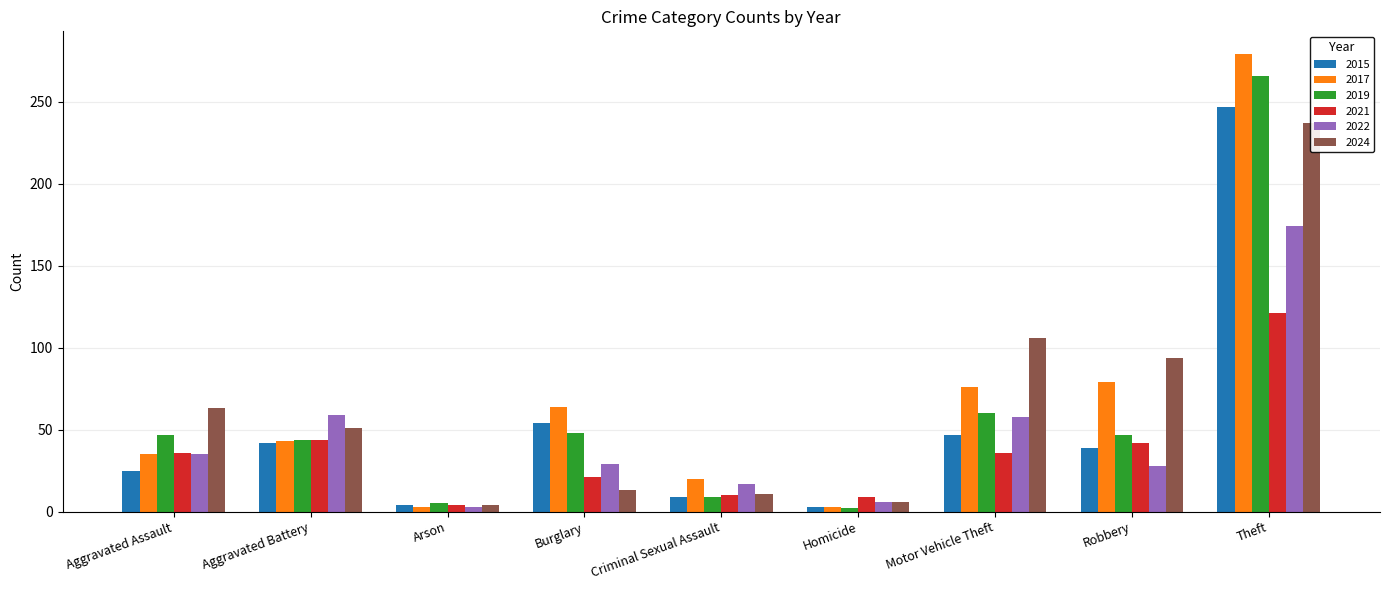

What is the value of the 2022 bar at the 2nd from the left?

59